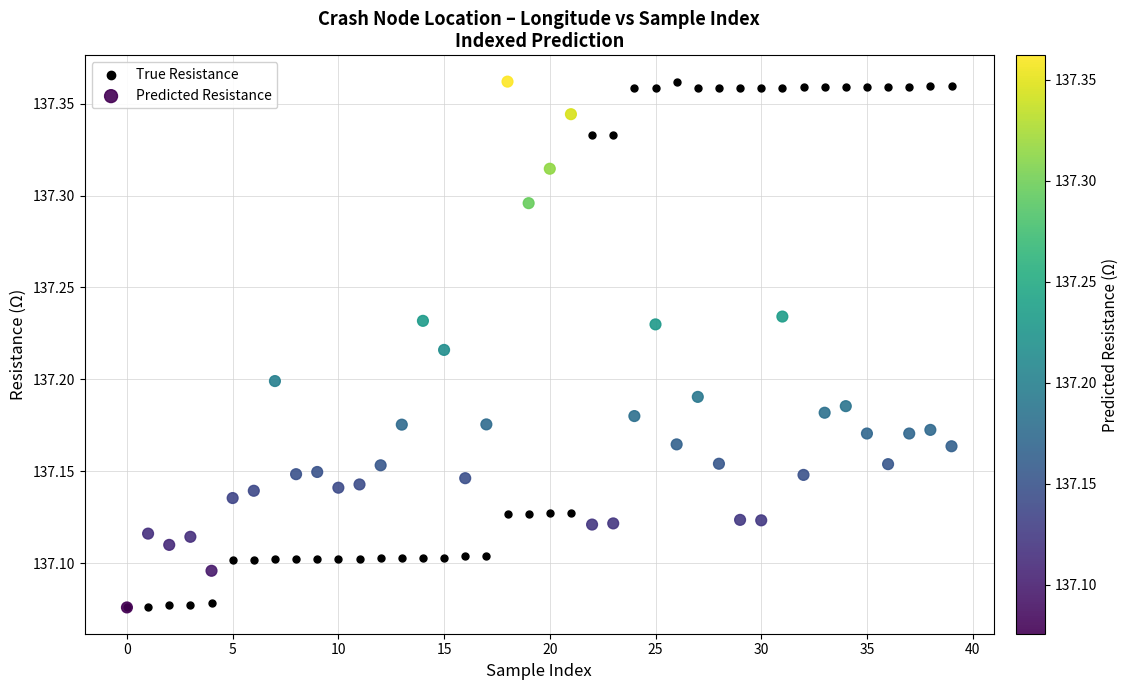

What are all the series names shown in the legend?

True Resistance, Predicted Resistance